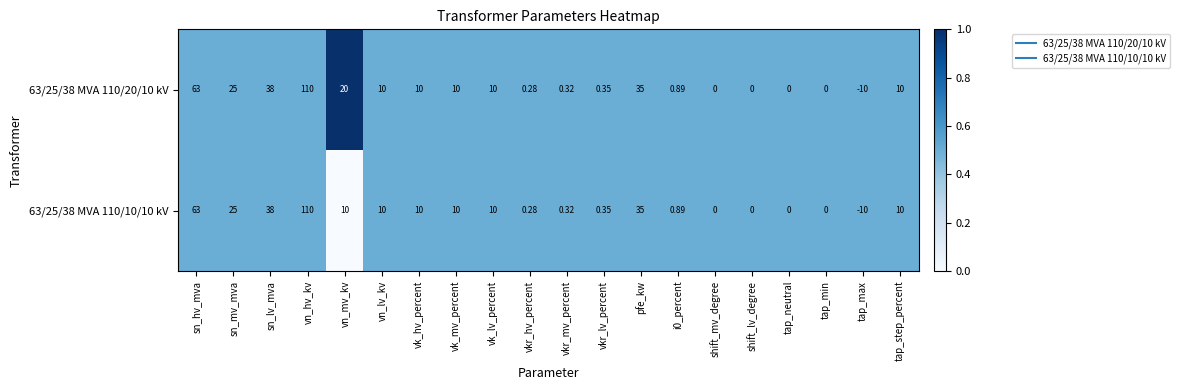

Which category has the highest value across all series?

vn_hv_kv